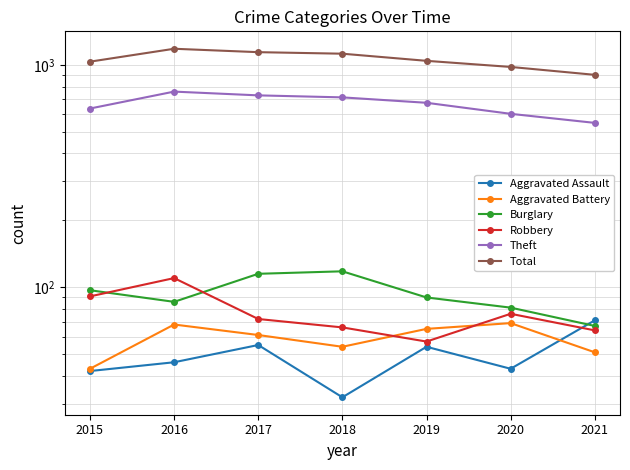

Reading left to right, list all the values displayed in this chart.

Aggravated Assault: 42	46	55	32	54	43	71
Aggravated Battery: 43	68	61	54	65	69	51
Burglary: 97	86	115	118	90	81	67
Robbery: 91	110	72	66	57	76	64
Theft: 637	759	730	715	676	603	549
Total: 1035	1183	1142	1124	1044	980	903